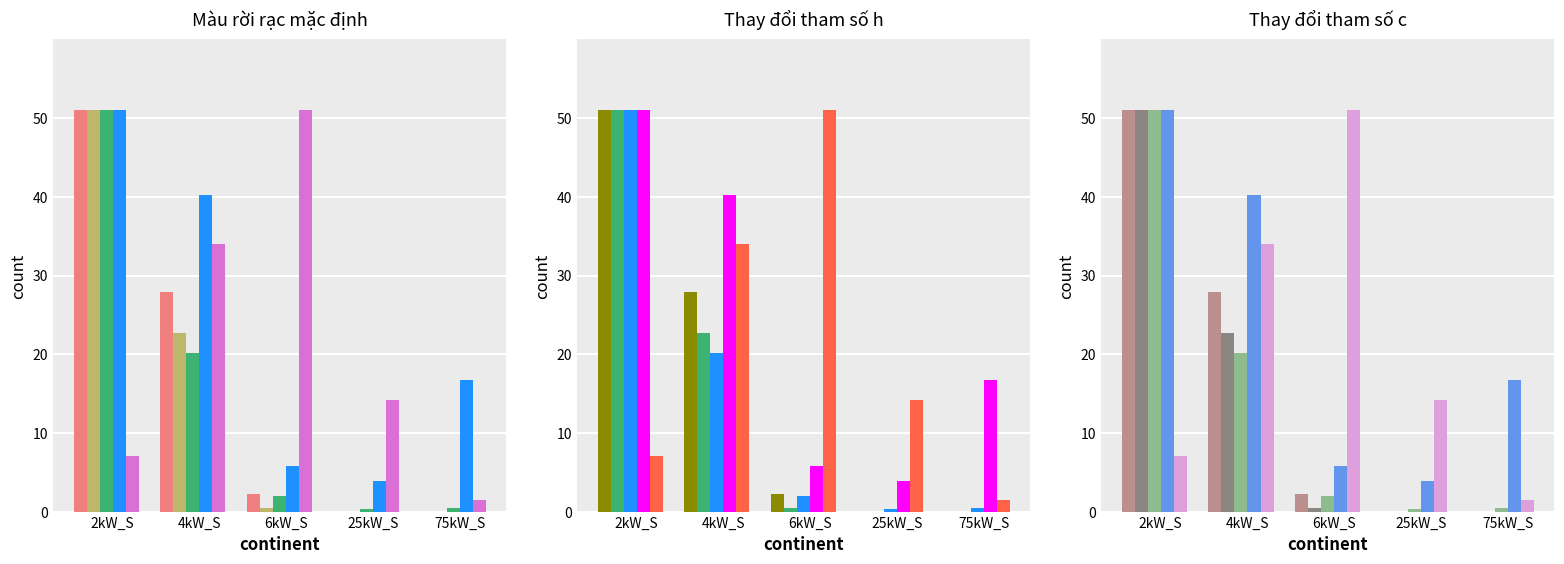

What are all the series names shown in the legend?

Large House, Medium House, Total Units, Total Capacity, Medium Office